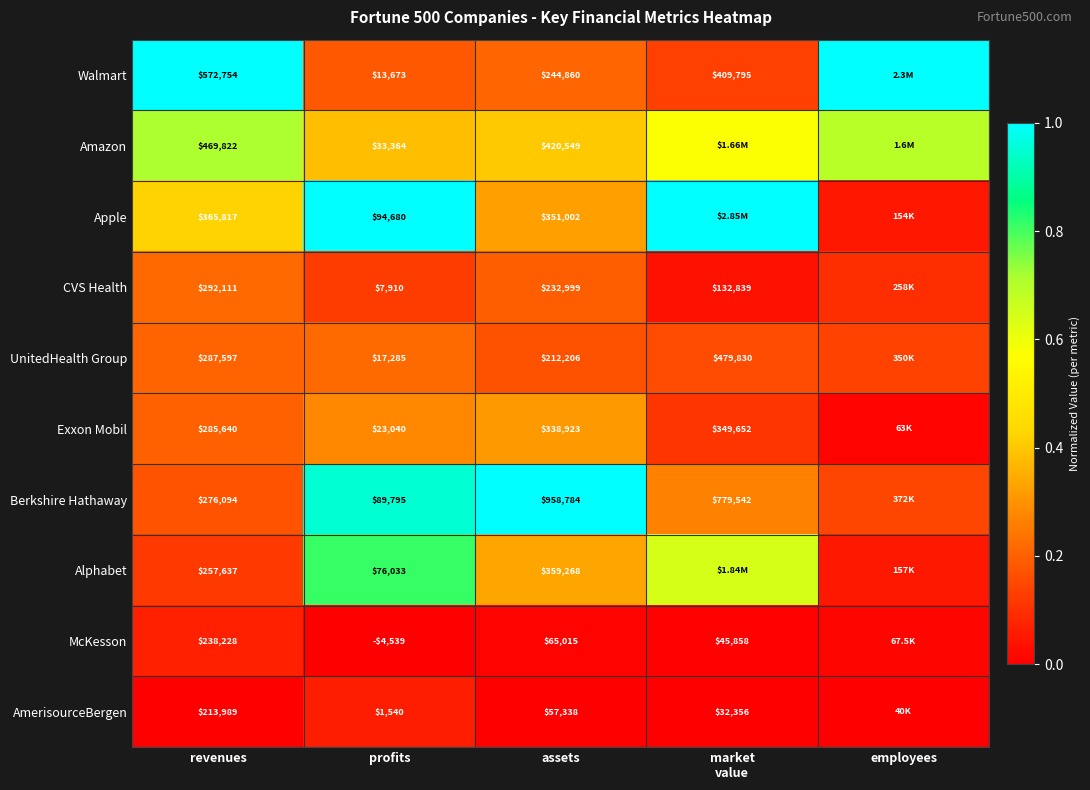

Rank the series at profits from highest to lowest value.

Apple, Berkshire Hathaway, Alphabet, Amazon, Exxon Mobil, UnitedHealth Group, Walmart, CVS Health, AmerisourceBergen, McKesson